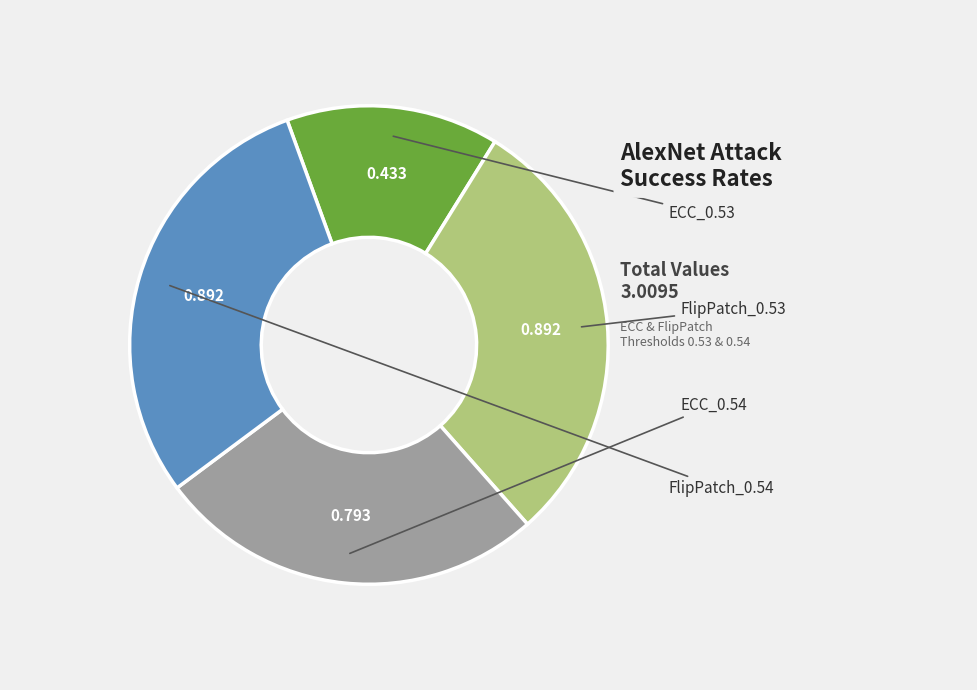

Is there any slice that represents more than half of the pie?

No